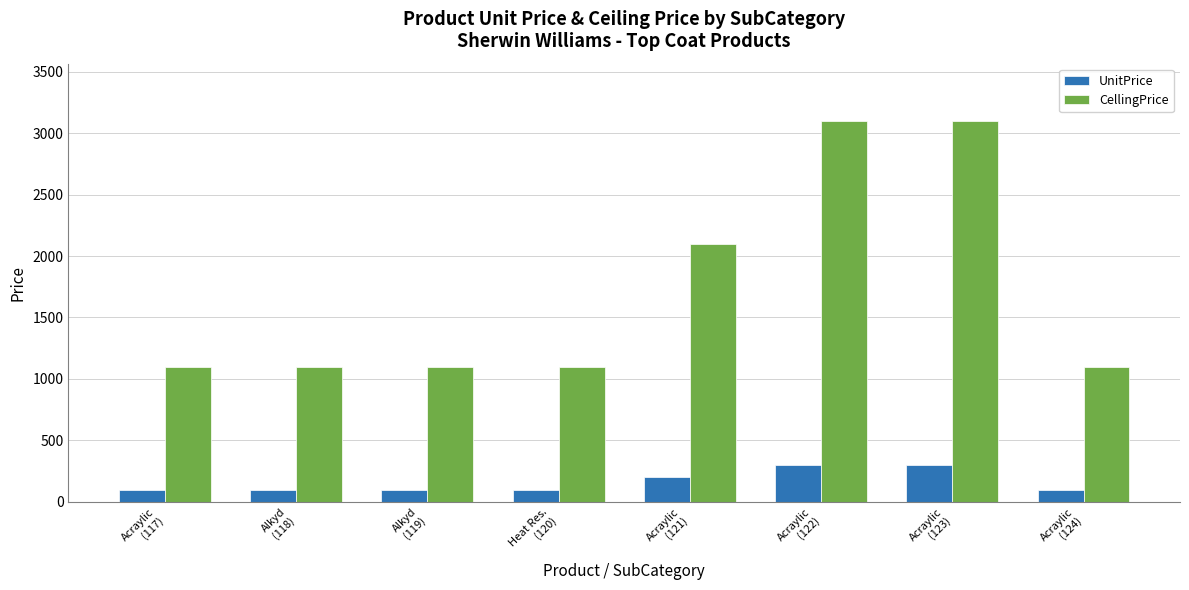

What is the sum of the UnitPrice values at Acraylic
(123) and Alkyd
(118)?

400